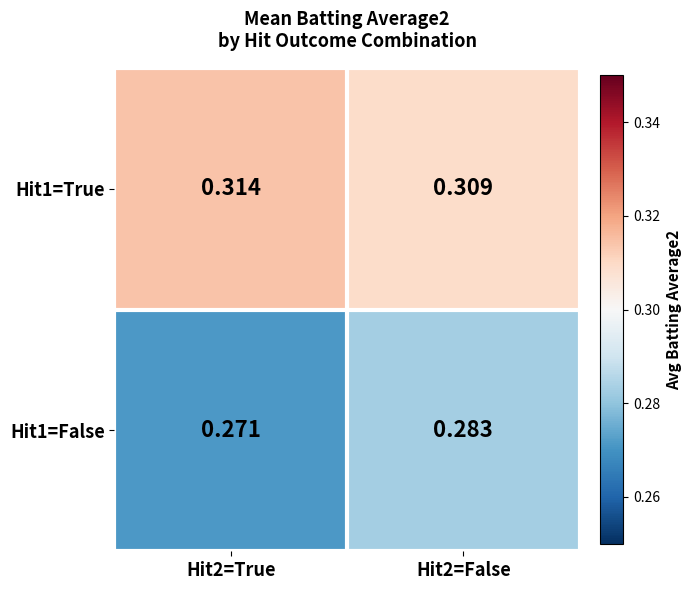

What is the total value across all series at Hit2=False?

0.6